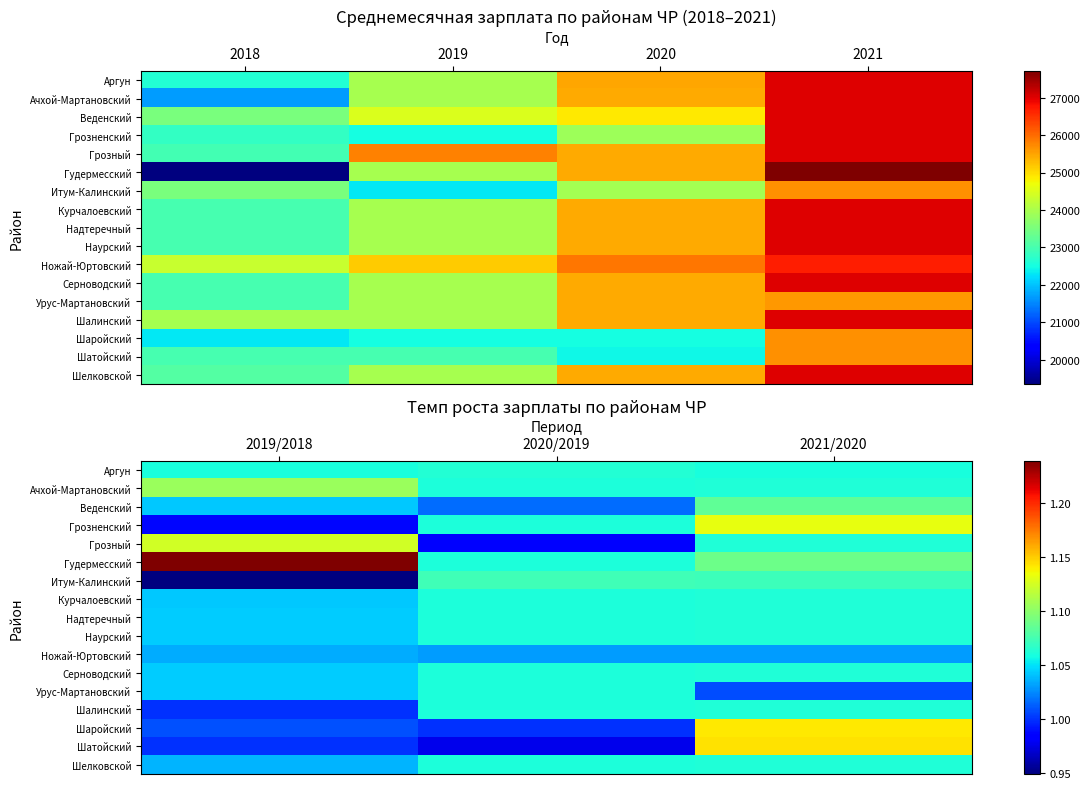

How many values in the Шатойский series exceed 1?

1